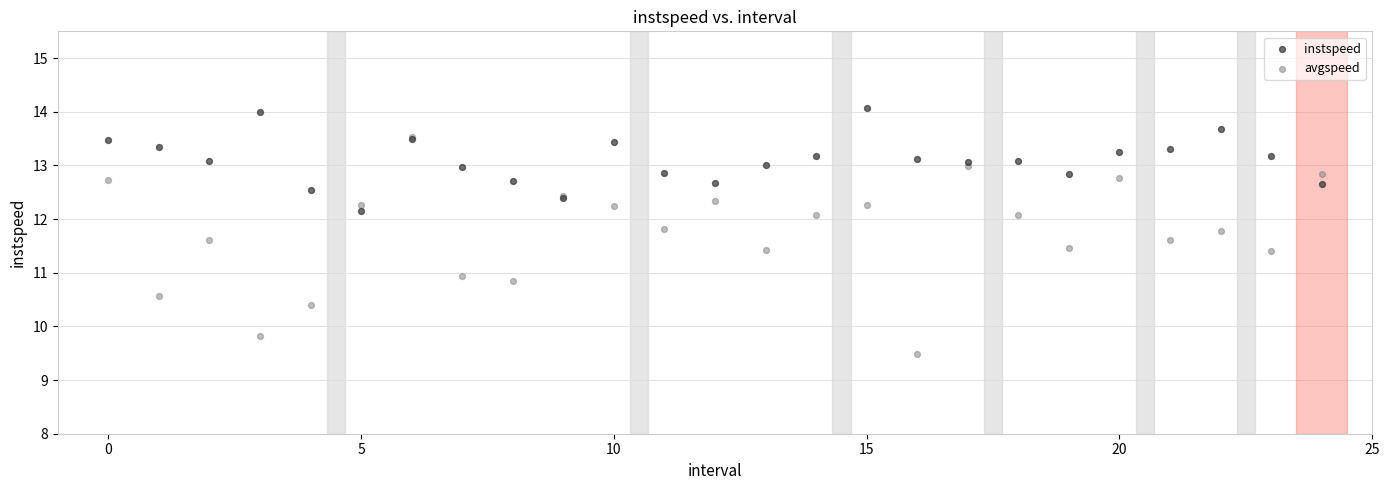

Which series contains the highest Y value?

instspeed